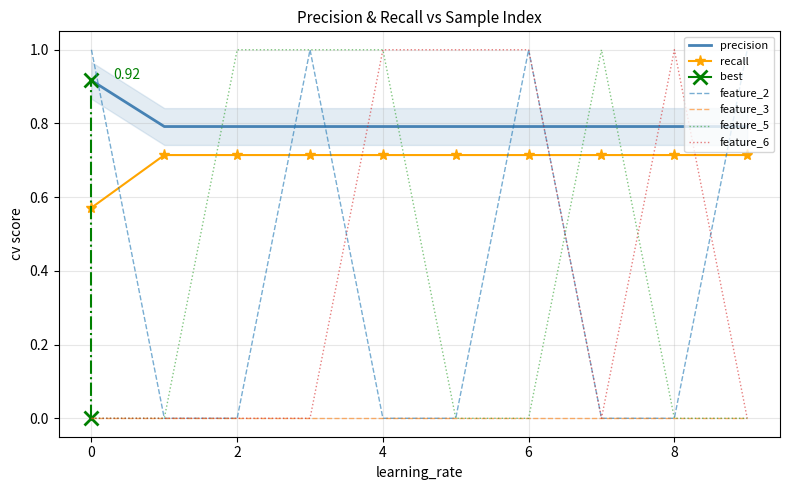

True or false: recall and feature_2 cross at least once.

True